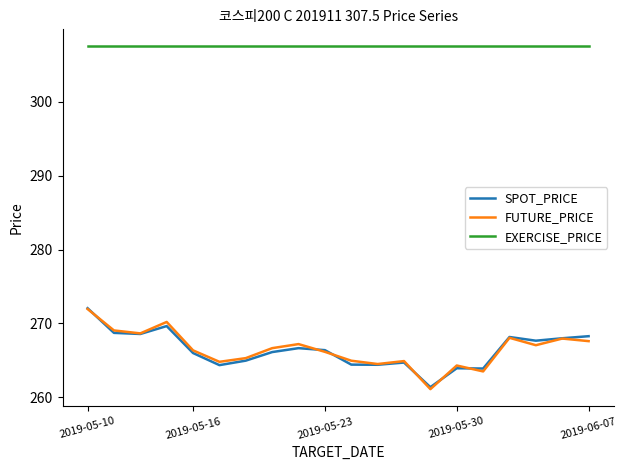

What is the highest value of the EXERCISE_PRICE series?

307.5